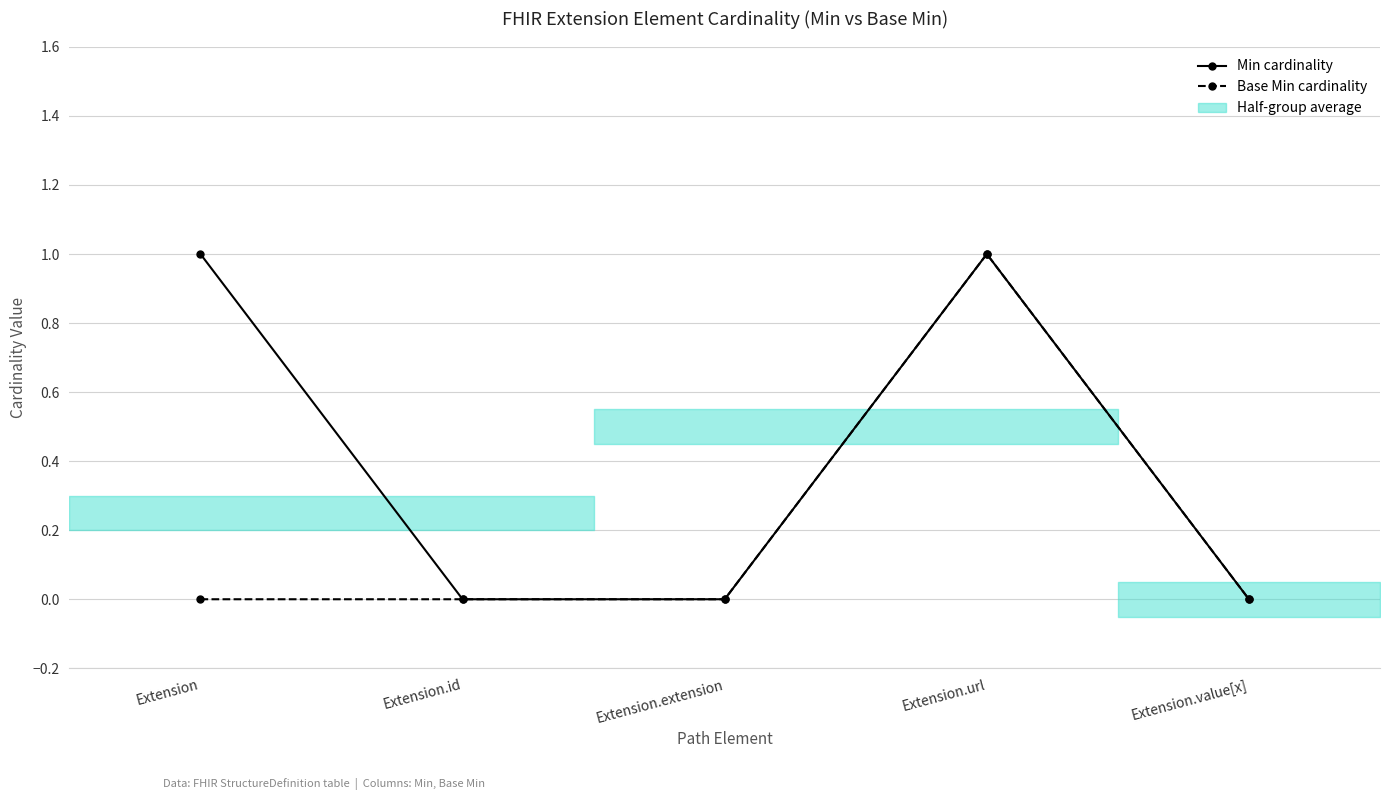

True or false: Base Min cardinality has more than 0 points higher than both neighbors.

True